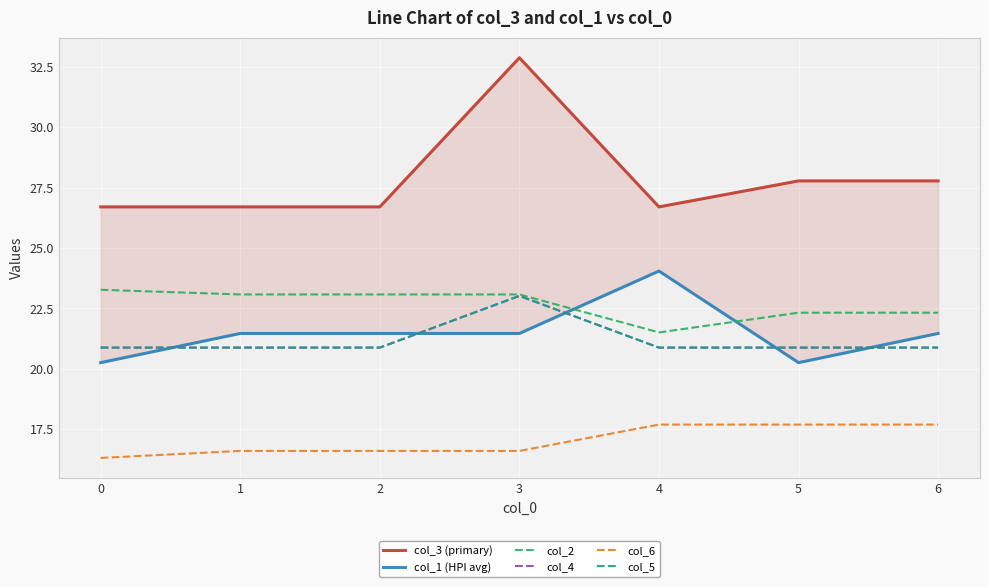

Reading right to left, what are all the values shown in this chart?

col_3 (primary): 6=27.8	5=27.8	4=26.7	3=32.9	2=26.7	1=26.7	0=26.7
col_1 (HPI avg): 6=21.5	5=20.3	4=24.0	3=21.5	2=21.5	1=21.5	0=20.3
col_2: 6=22.3	5=22.3	4=21.5	3=23.1	2=23.1	1=23.1	0=23.3
col_4: 6=20.9	5=20.9	4=20.9	3=23.0	2=20.9	1=20.9	0=20.9
col_6: 6=17.7	5=17.7	4=17.7	3=16.6	2=16.6	1=16.6	0=16.3
col_5: 6=20.9	5=20.9	4=20.9	3=23.0	2=20.9	1=20.9	0=20.9